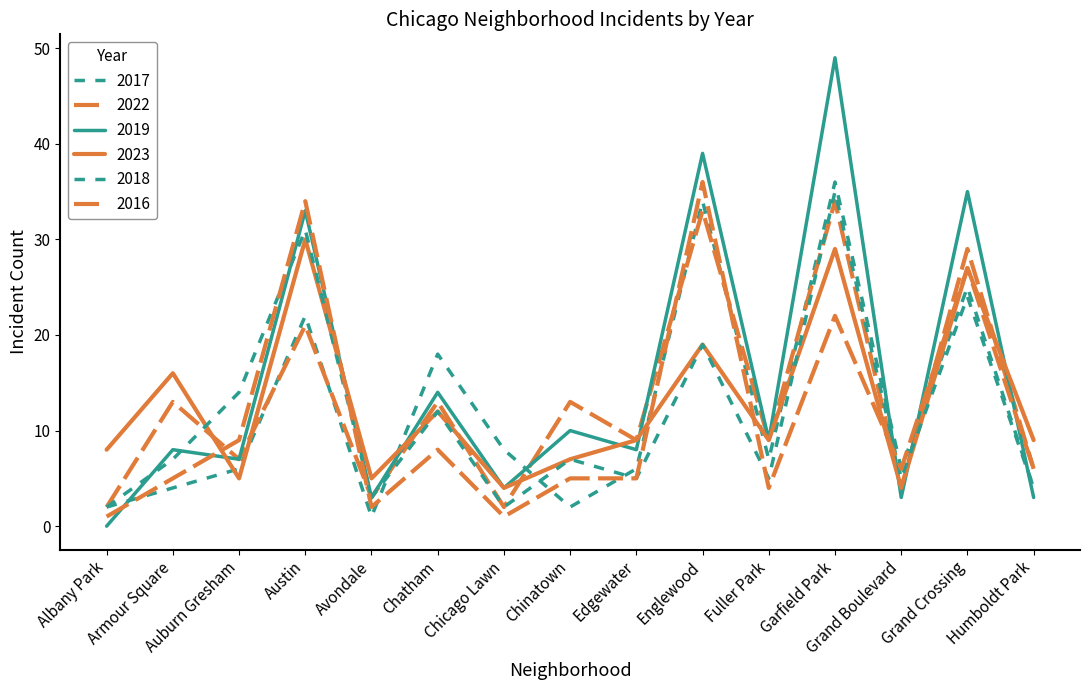

Which series has the largest range (max minus min)?

2019